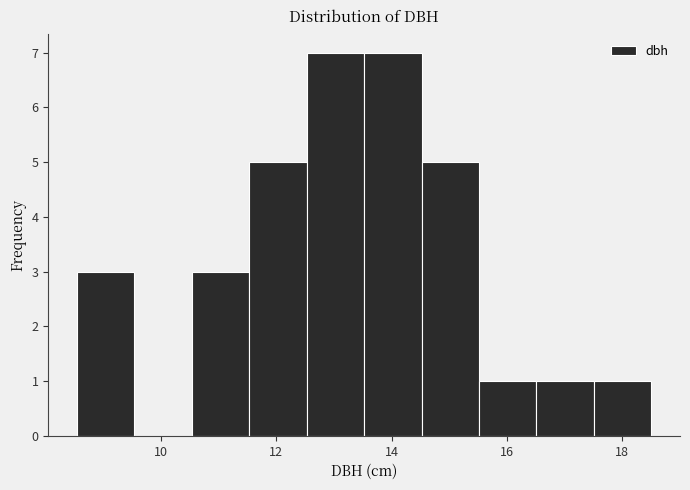

Reading left to right, list every bar in this chart as the range it spans on the x-axis followed by its height. Neither the bar edges nor the heights are printed on the chart, so give them approximately, as read against the axes.

8.6 to 9.6: 3
9.6 to 10.6: 0
10.6 to 11.6: 3
11.6 to 12.6: 5
12.6 to 13.6: 7
13.6 to 14.6: 7
14.6 to 15.6: 5
15.6 to 16.6: 1
16.6 to 17.6: 1
17.6 to 18.6: 1